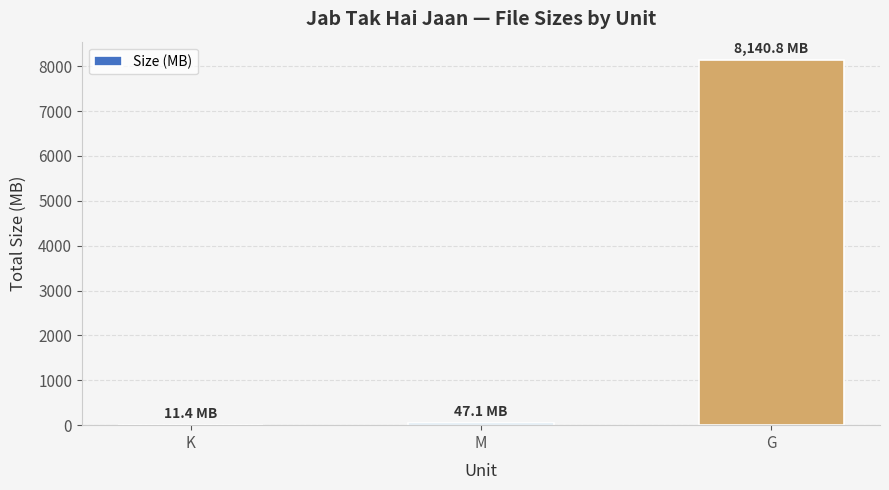

Which has a higher value, K or G?

G